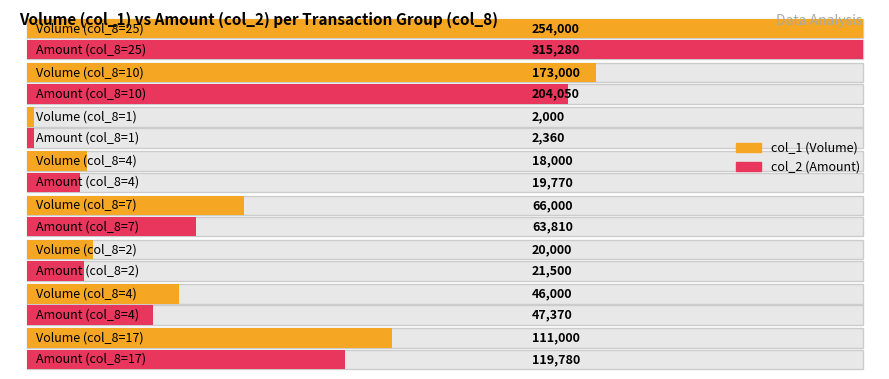

At which label does col_1 first exceed 45000?

25